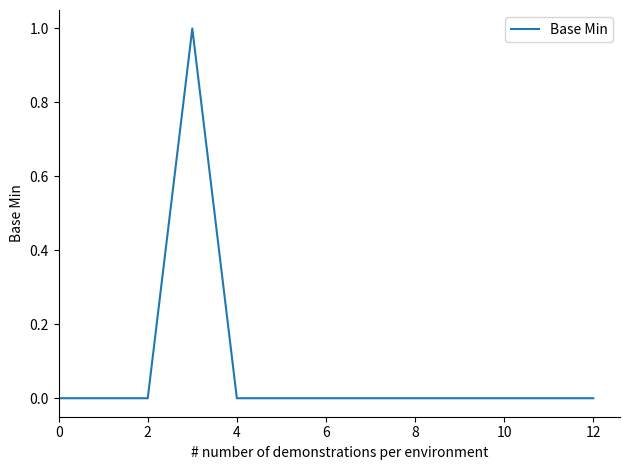

Does the chart display data point markers on the line(s)?

No